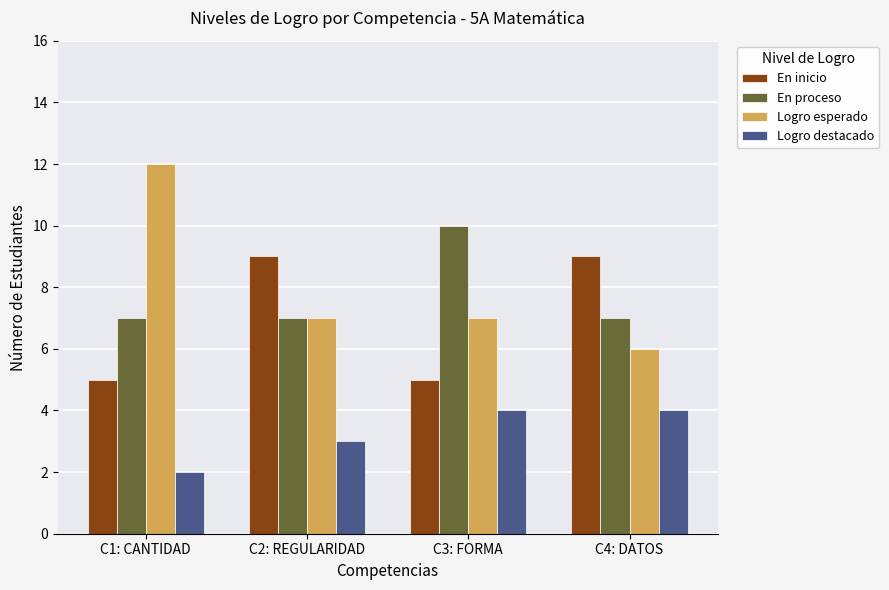

What is the label of the 4th bar from the left?

C4: DATOS